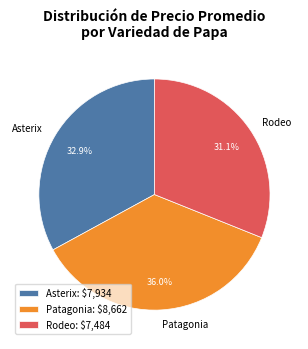

Does Rodeo account for over 50% of the chart?

No